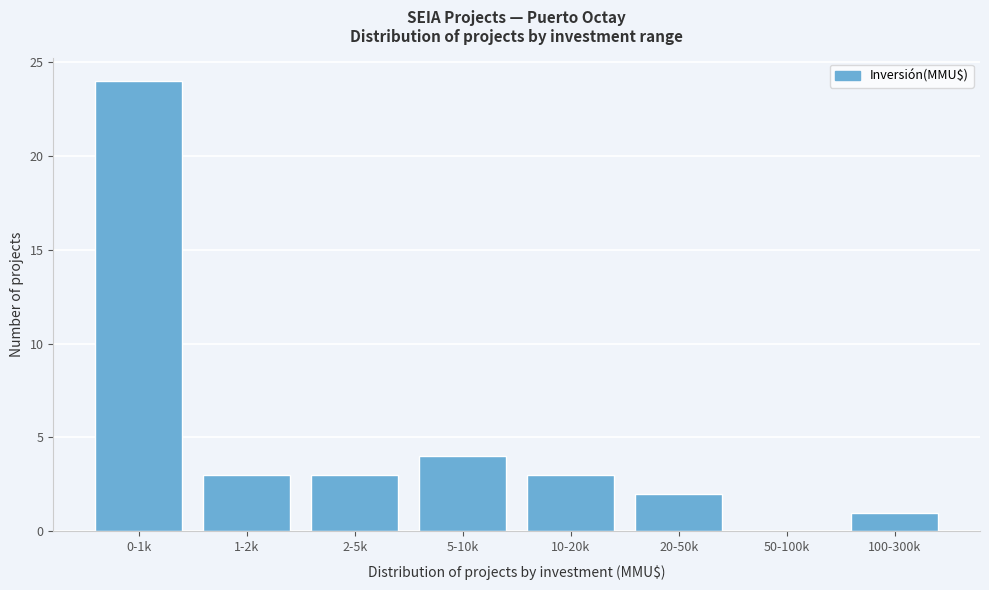

Reading left to right, list all the values displayed in this chart.

0-1k=24	1-2k=3	2-5k=3	5-10k=4	10-20k=3	20-50k=2	50-100k=0	100-300k=1